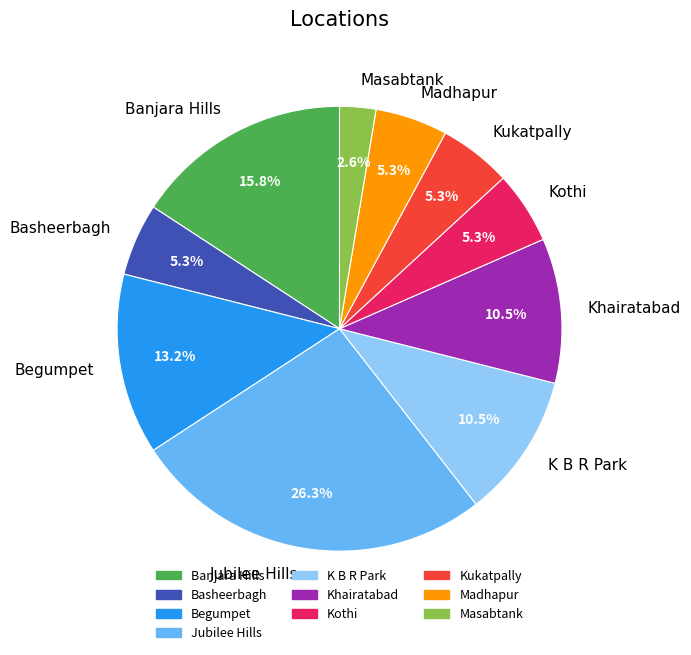

To the nearest percent, what portion does Masabtank represent?

3%